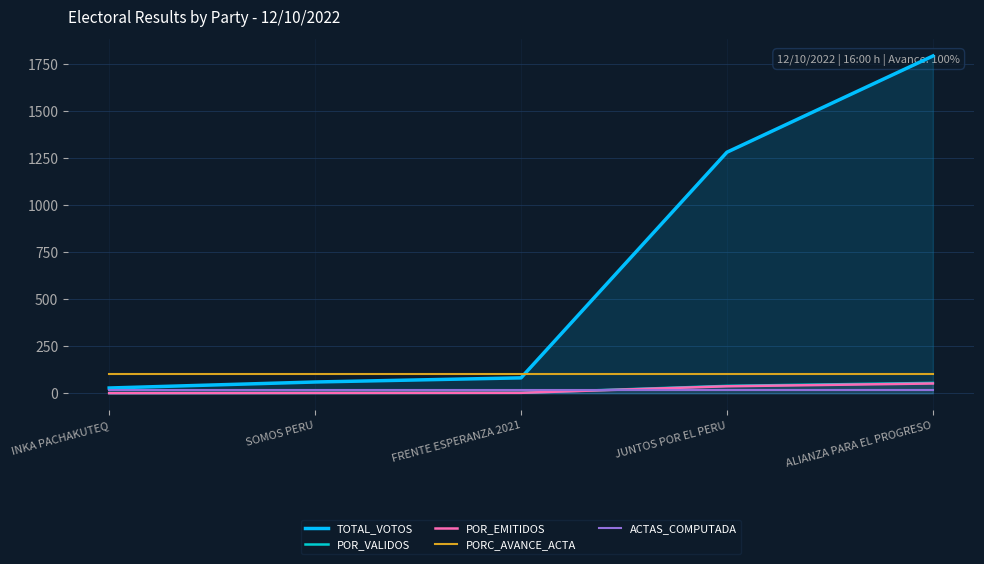

What is the value of the TOTAL_VOTOS point at the 1st from the left?

28.0